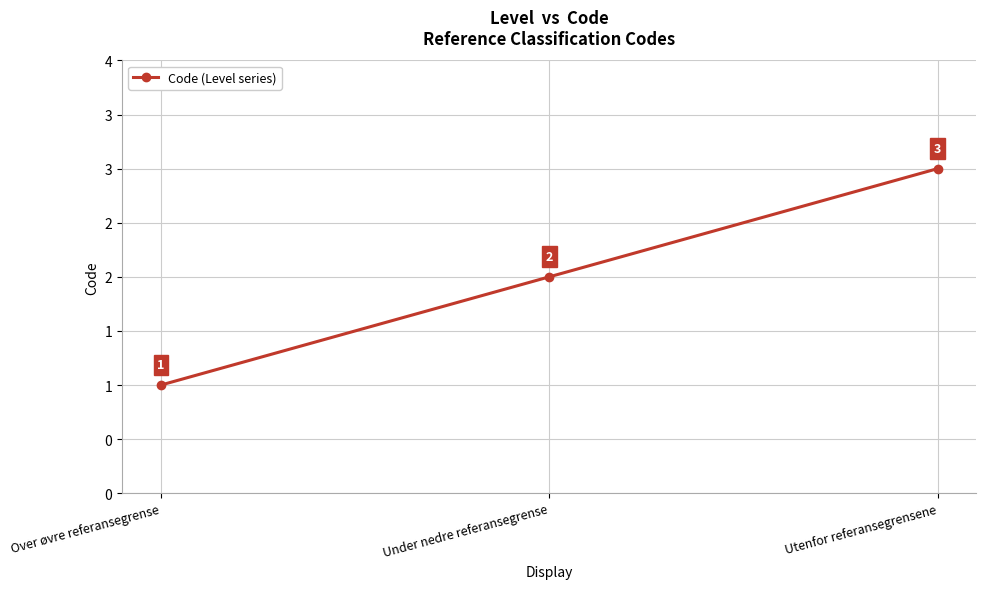

What is the label of the 3rd point from the left?

Utenfor referansegrensene